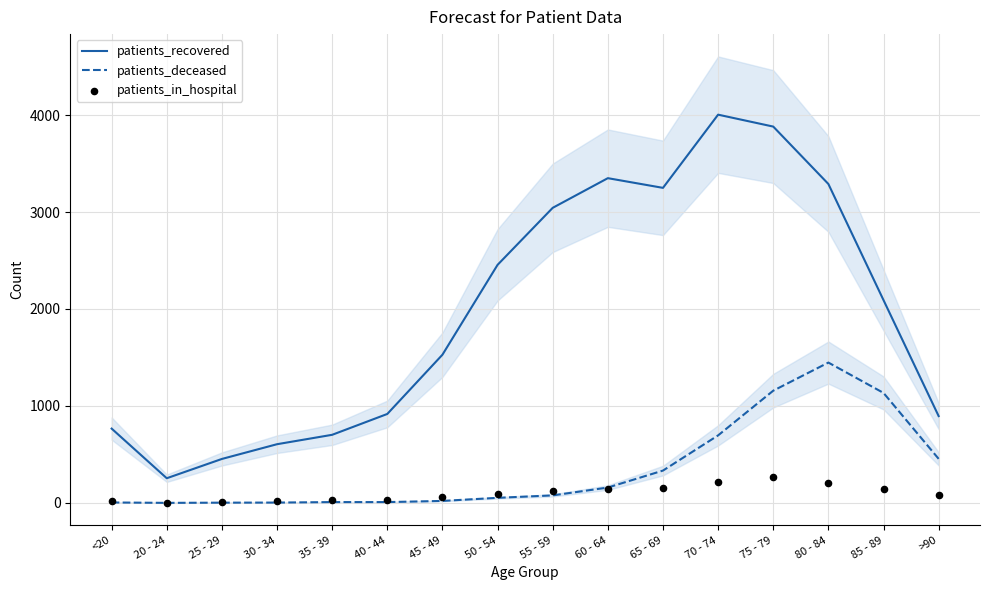

At how many categories does at least one series exceed 364?

15